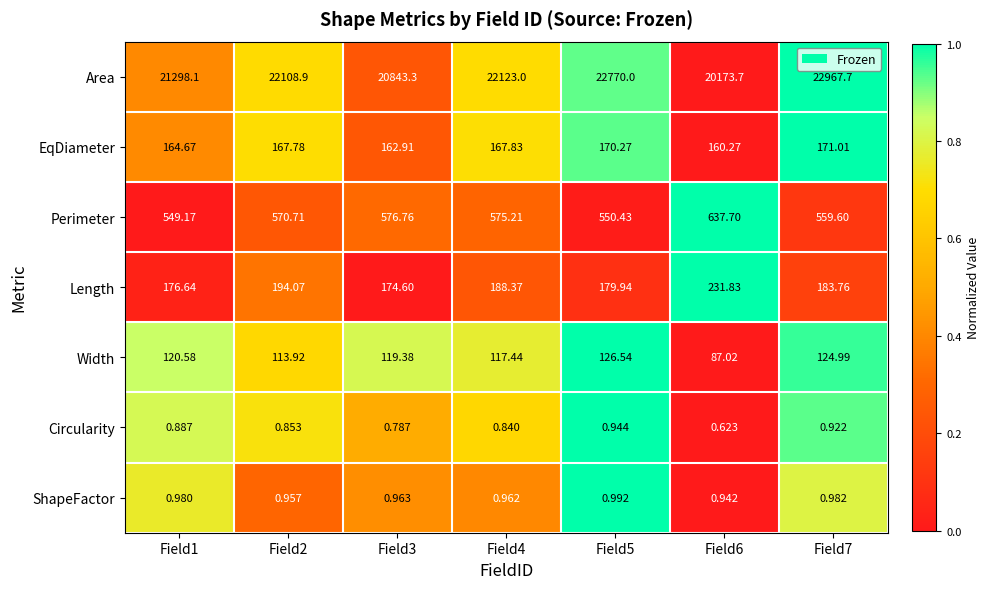

What is the total value across all series at Field3?

21878.7